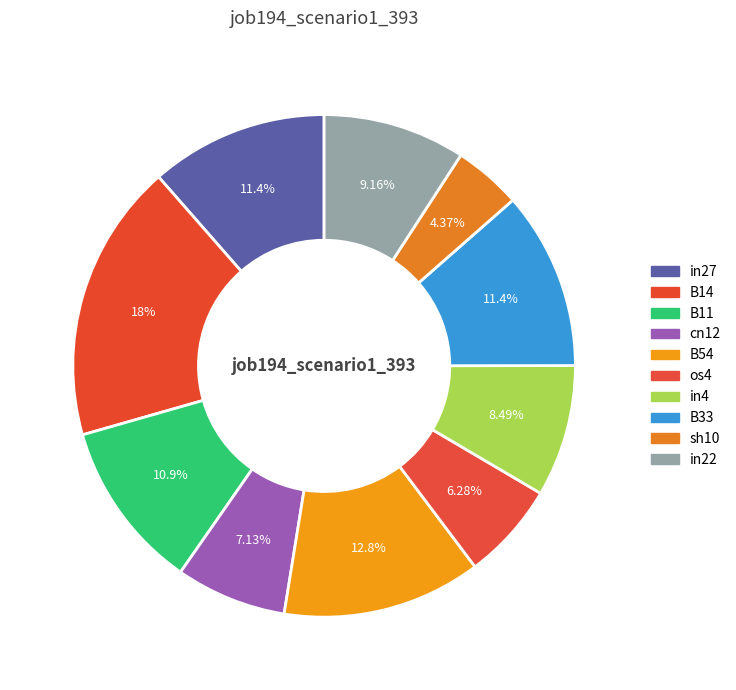

Does any single category account for the majority?

No